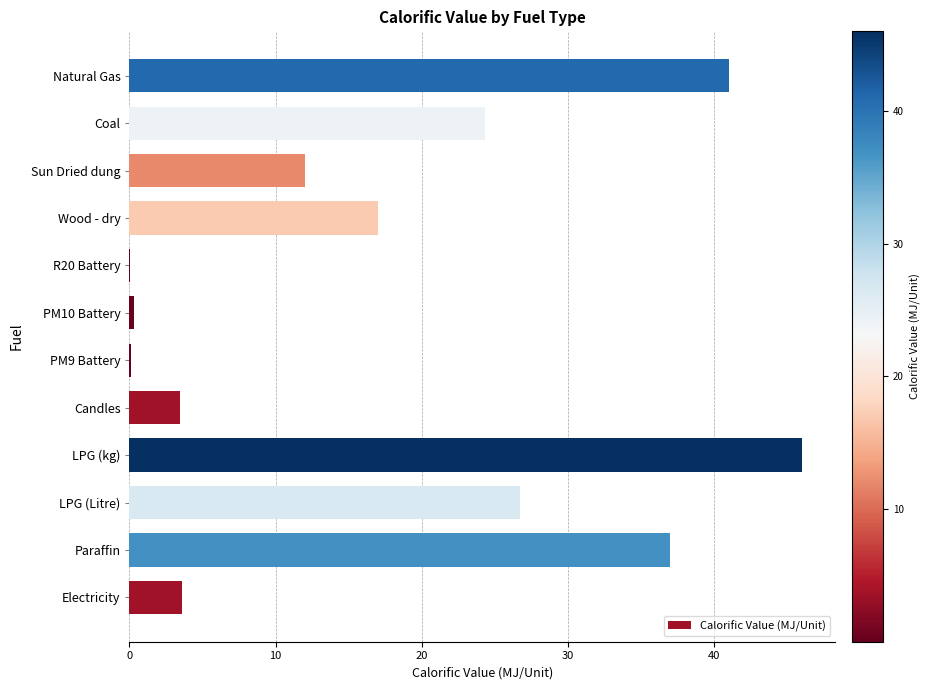

Are the bars horizontal?

Yes